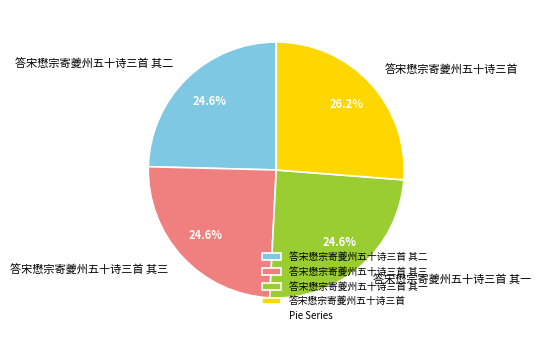

Which slice is the largest?

答宋懋宗寄夔州五十诗三首